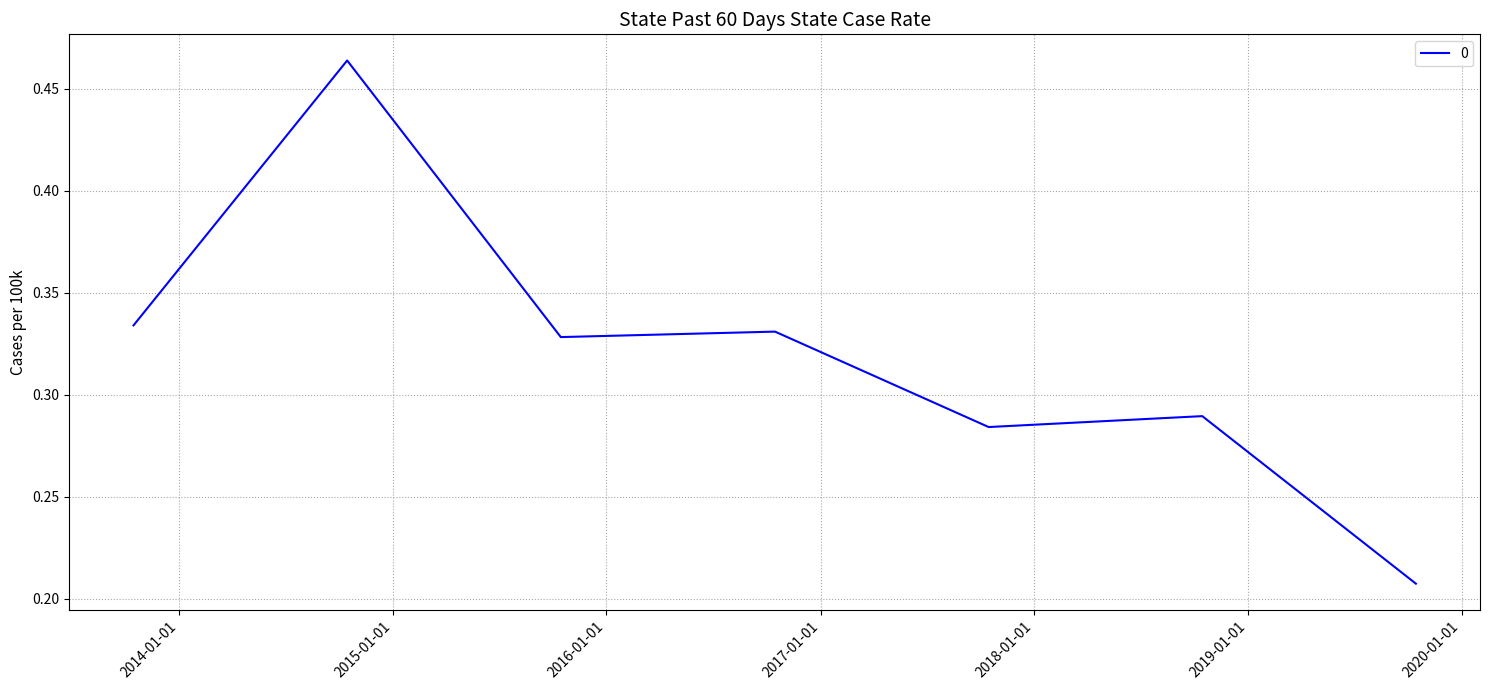

What is the sum of all values?

2.2